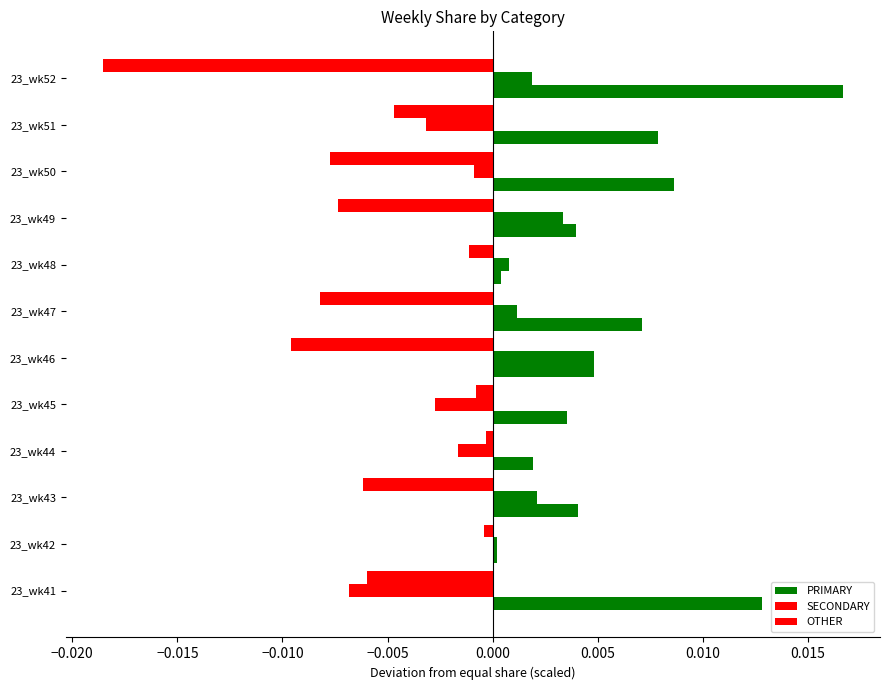

Count the number of data series in this chart.

3